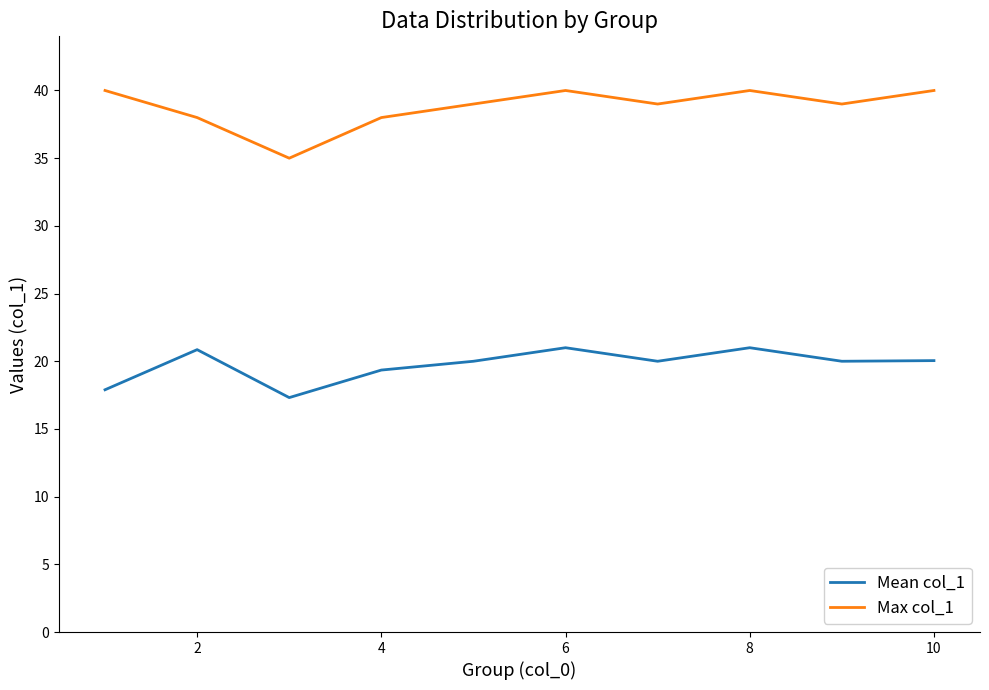

What is the maximum value shown in the chart?

40.0